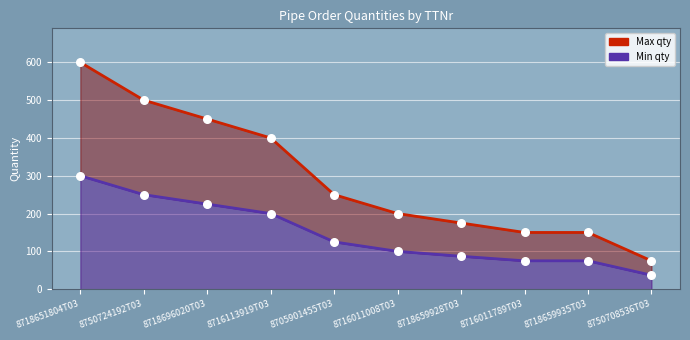

Which series has the largest total across all categories?

Max qty